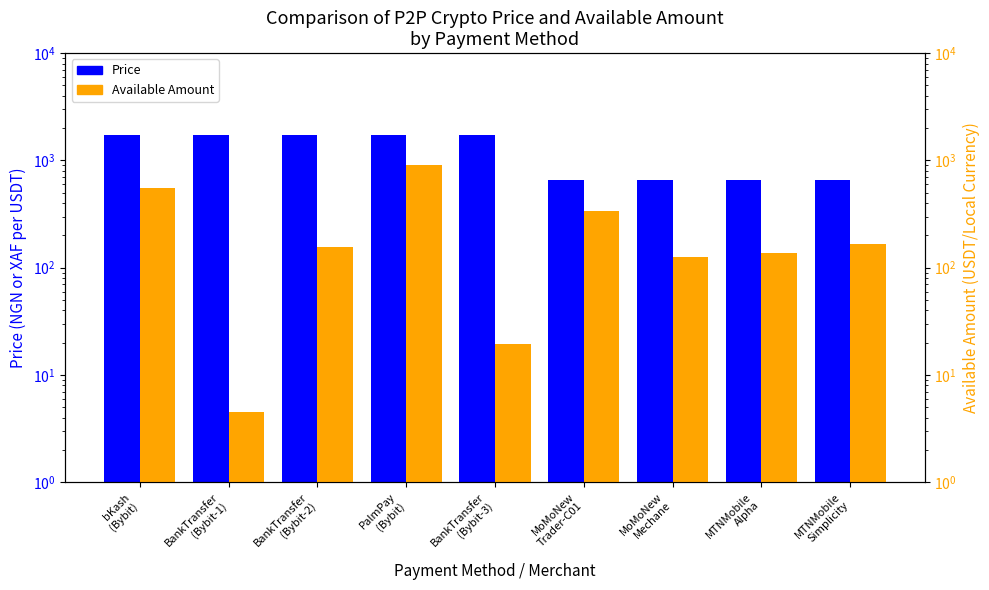

At how many categories does at least one series exceed 165?

9